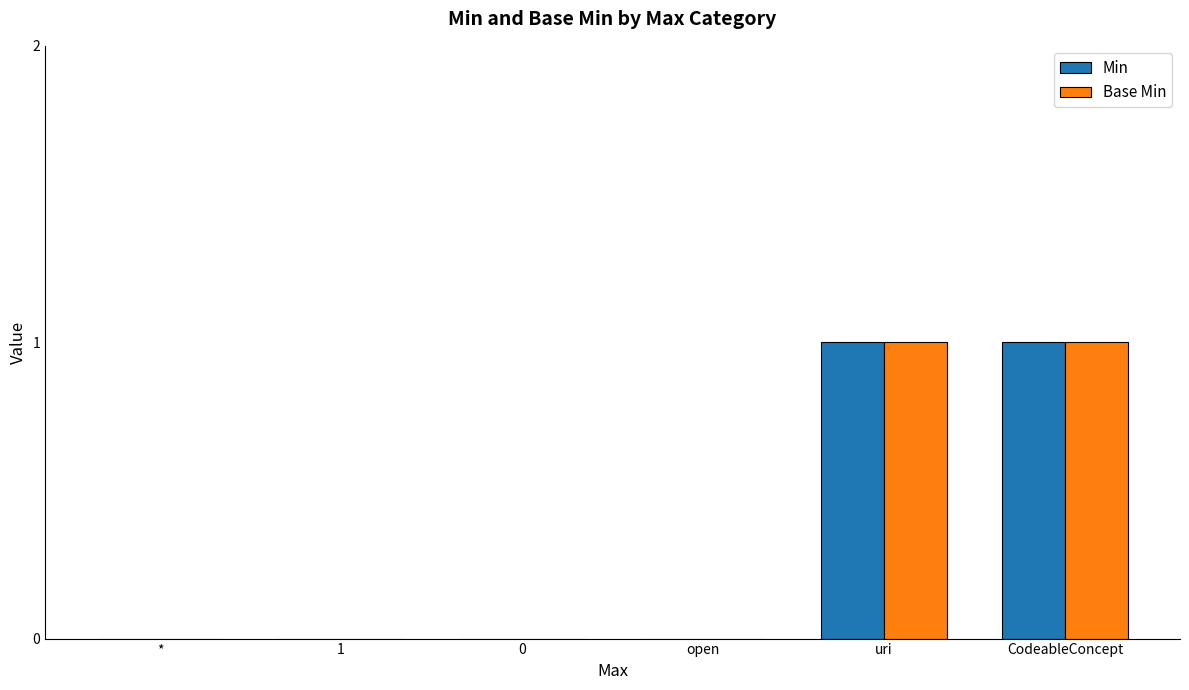

The Base Min series shows 0 at 0. True or false?

True